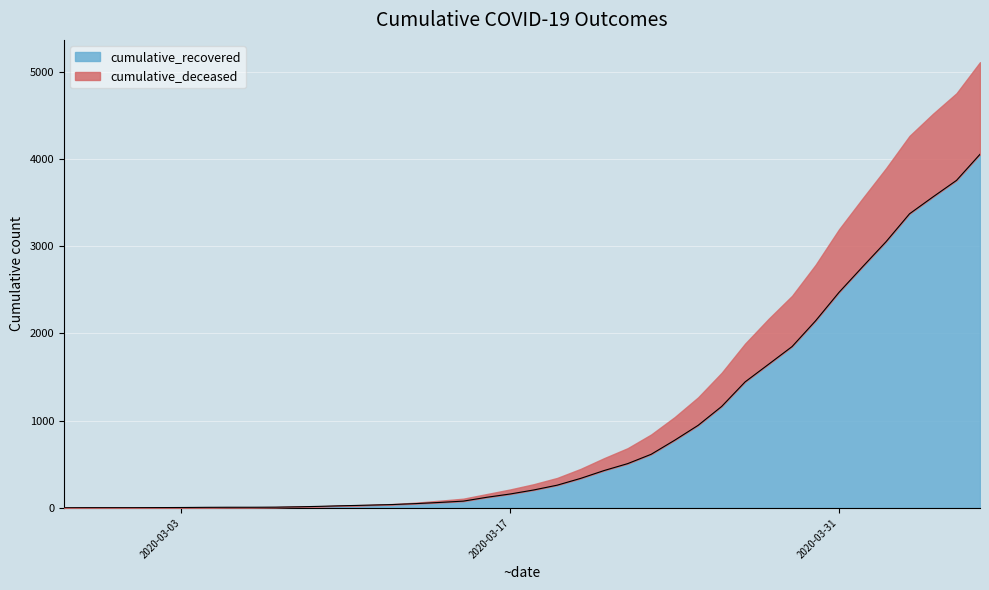

What is the difference between the maximum and minimum values?

4052